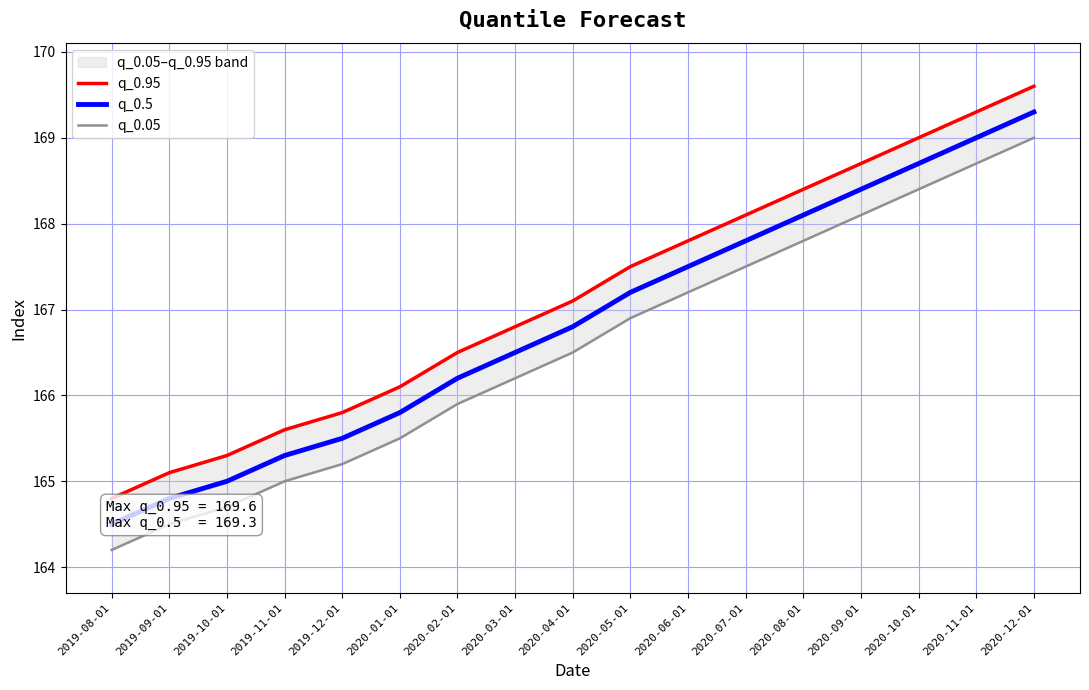

What is the spread (max minus min) of values at 2019-12-01?

0.6